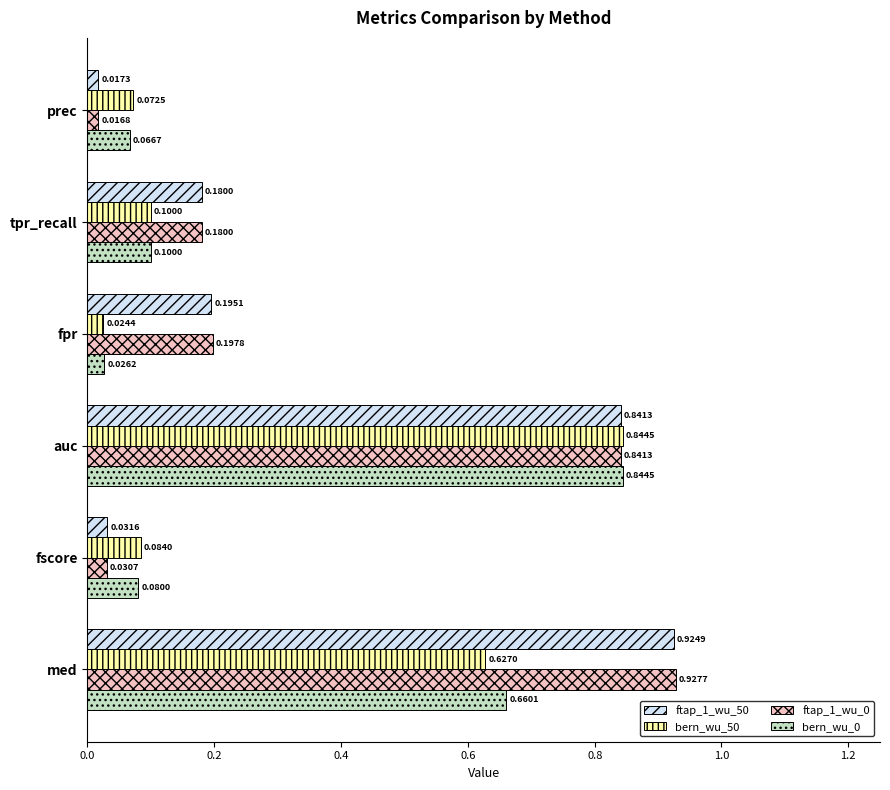

At which category does the chart reach its peak across all series?

med